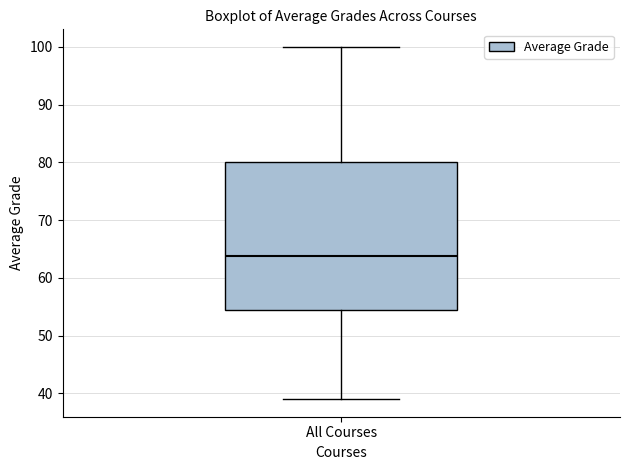

Where does the lower whisker of the box for All Courses end on the y-axis? The values are not printed on the chart, so give them approximately, as read against the axis.

39